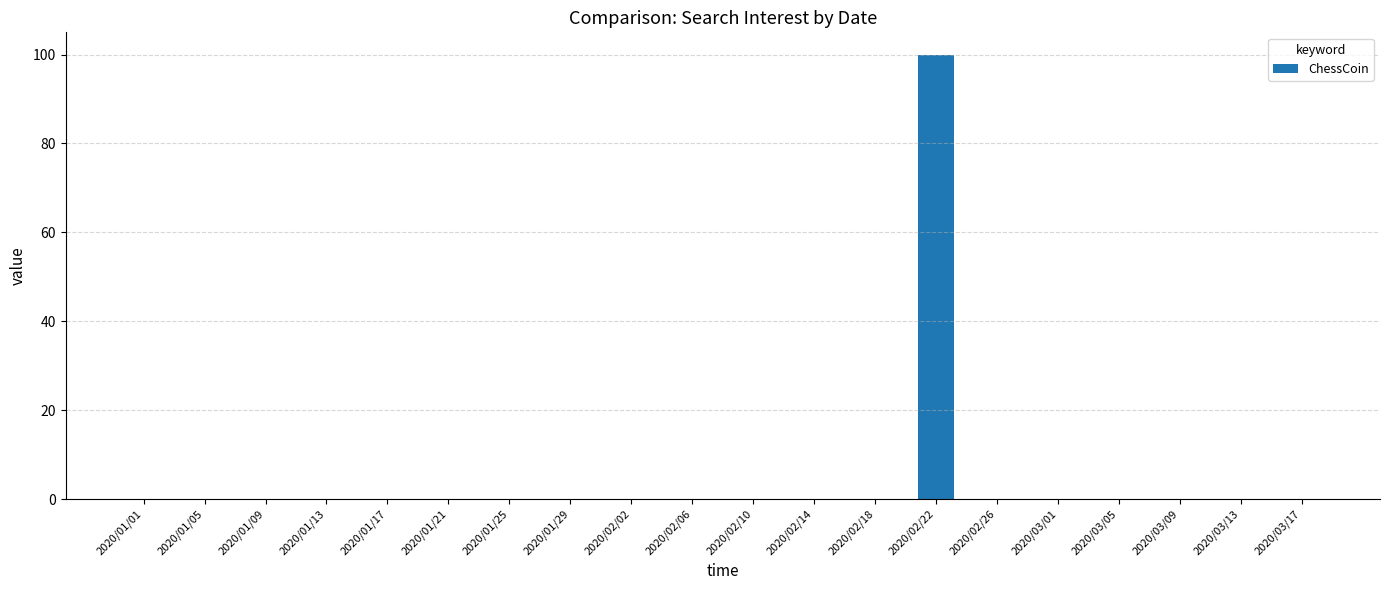

What is the sum of all values?

100